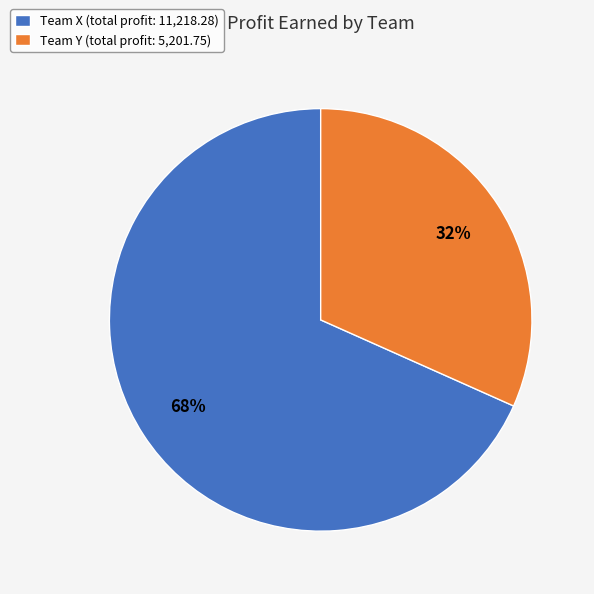

How many segments does this pie chart have?

2